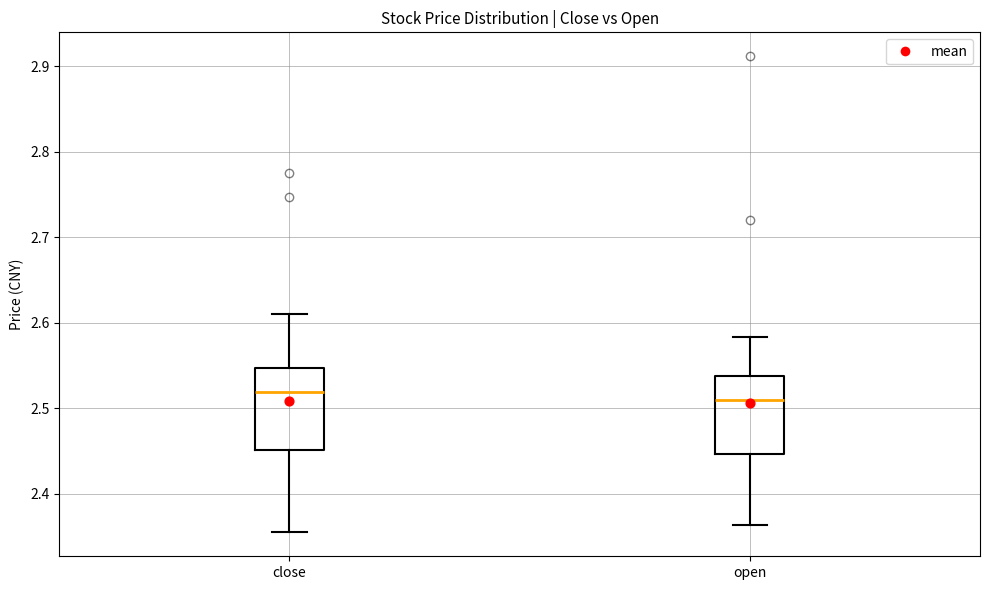

Where is the upper edge of the box for close on the y-axis? The values are not printed on the chart, so give them approximately, as read against the axis.

2.55